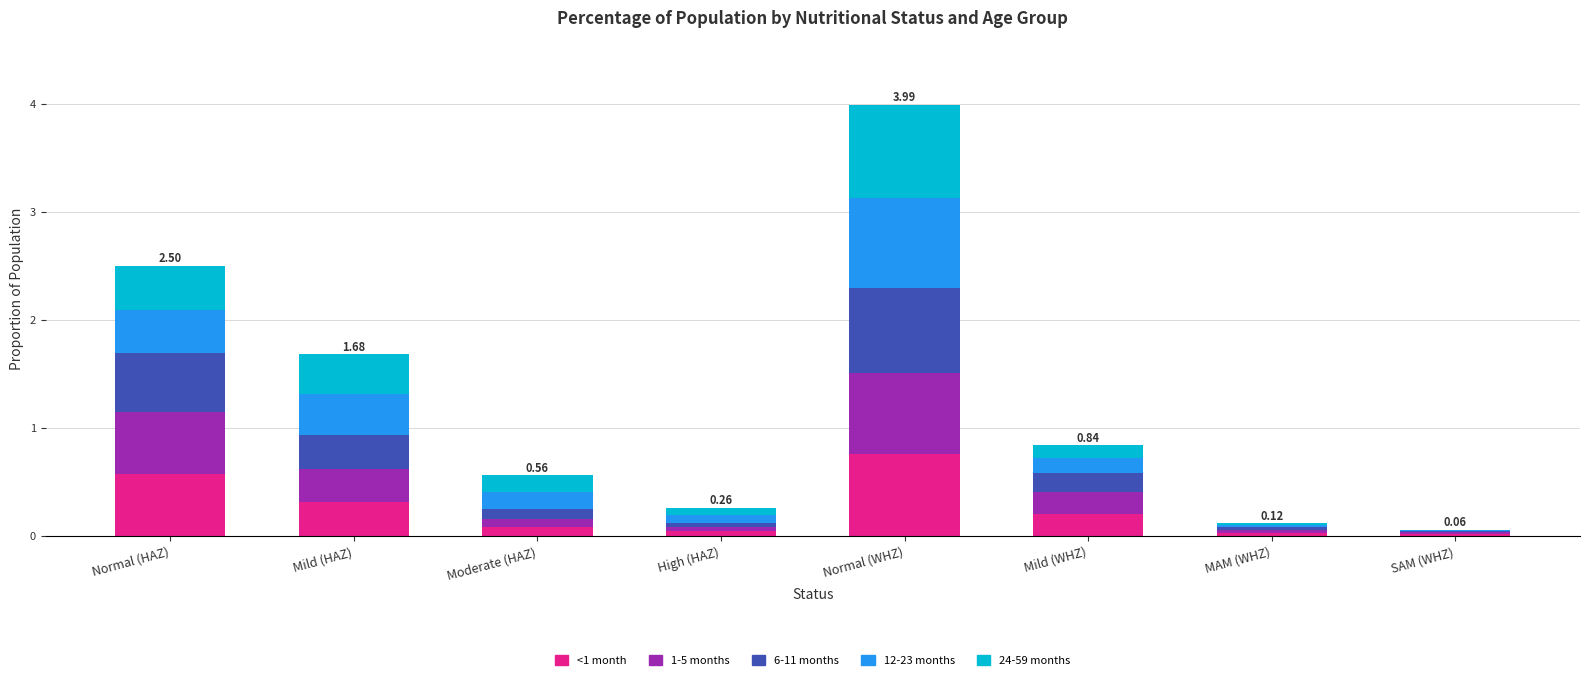

At which label does <1 month reach its peak?

Normal (WHZ)